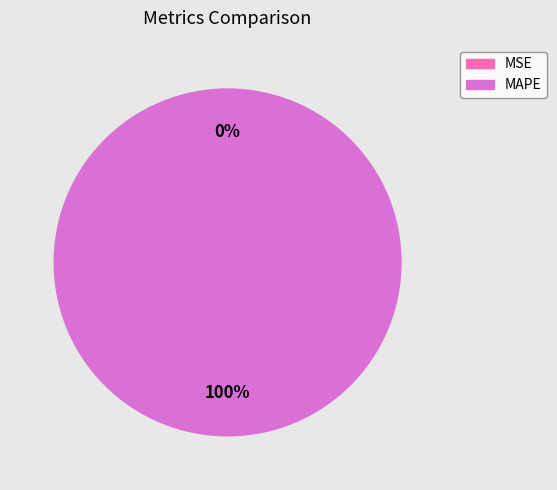

Is there a majority slice in this chart?

Yes